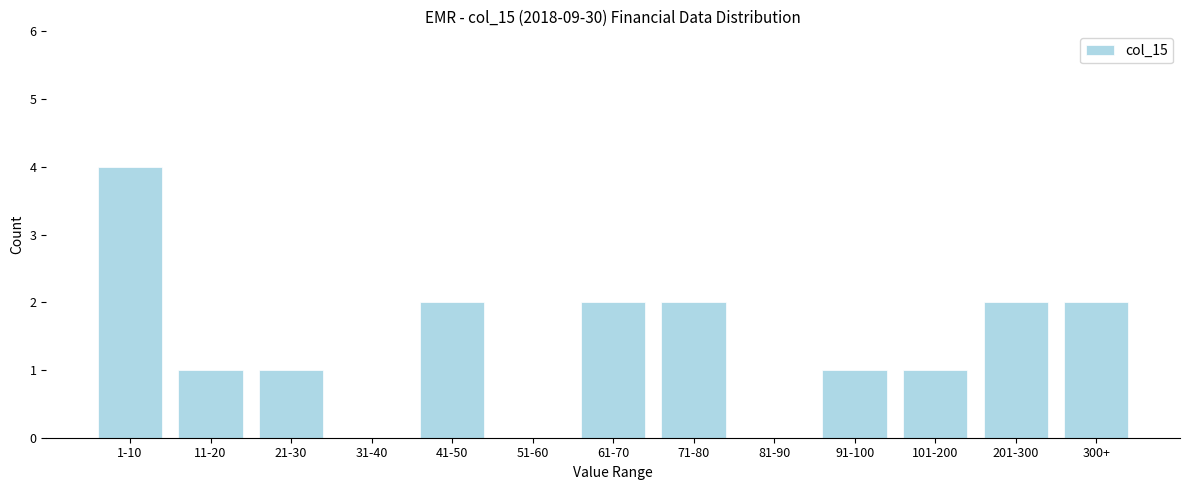

Reading left to right, list all the values displayed in this chart.

1-10=4	11-20=1	21-30=1	31-40=0	41-50=2	51-60=0	61-70=2	71-80=2	81-90=0	91-100=1	101-200=1	201-300=2	300+=2